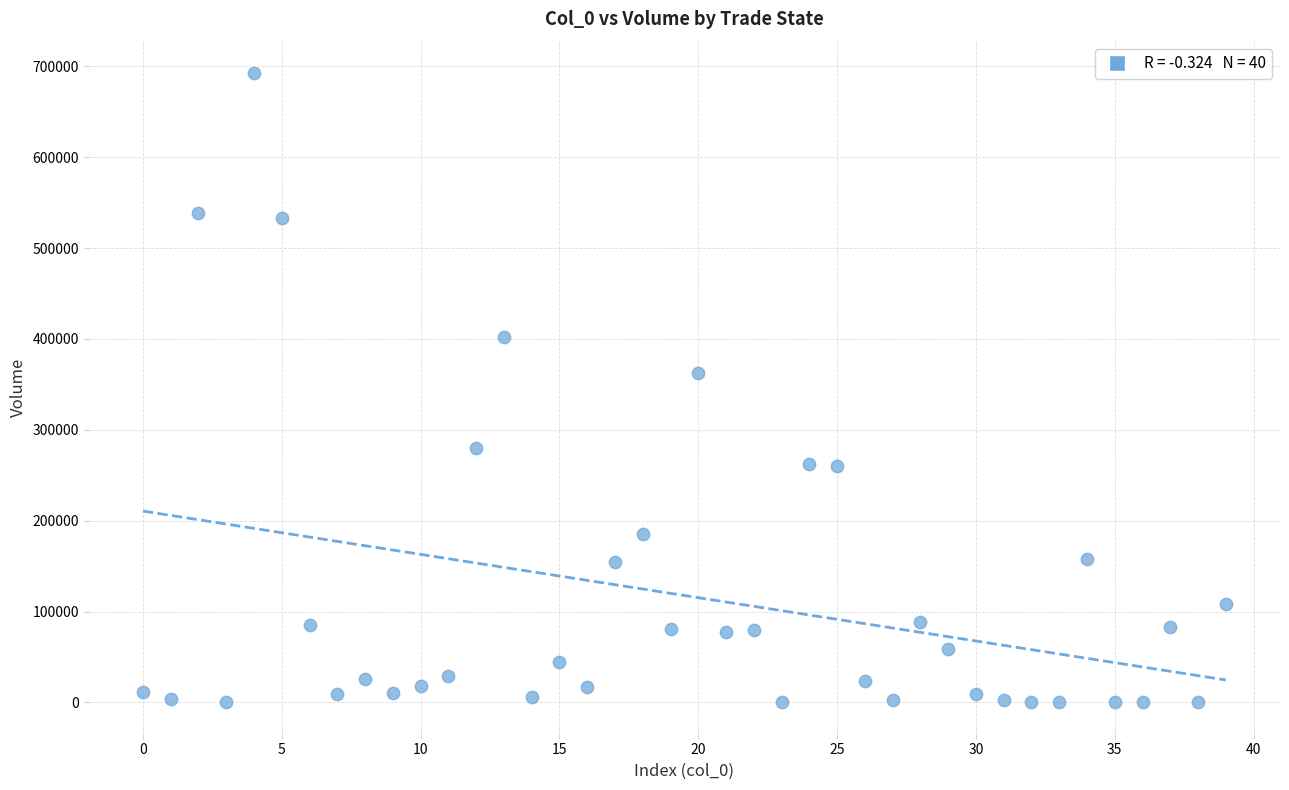

What Y value in the scatter plot is closest to 346369?

362691.4